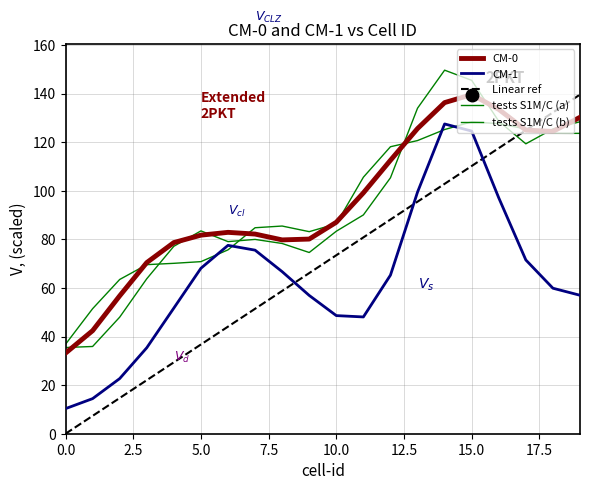

Is this an area chart (filled region under the line)?

No